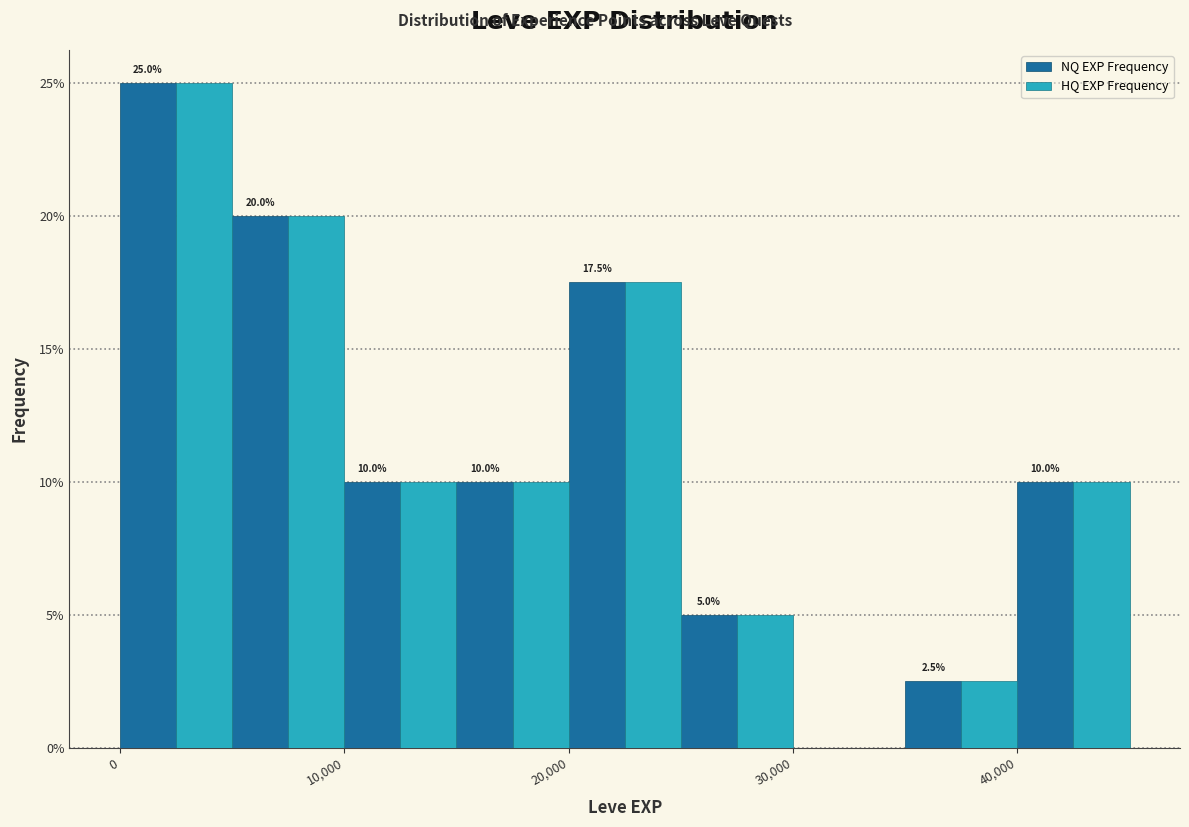

In the HQ EXP Frequency series, which range on the x-axis has the tallest bar?

0 to 5000